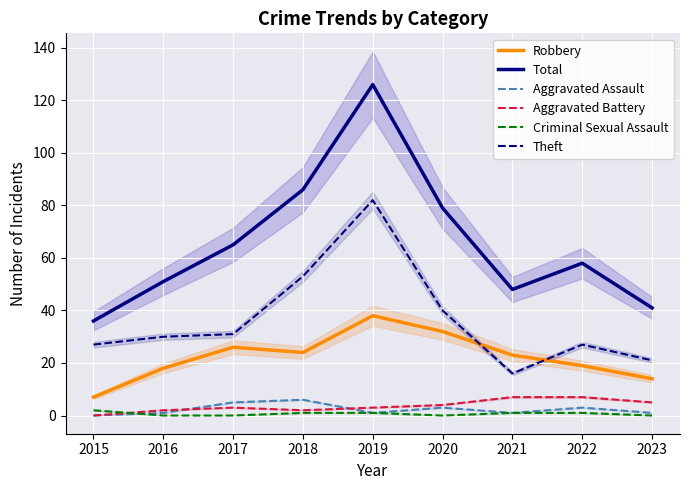

At which category does Theft reach its first local valley?

2021